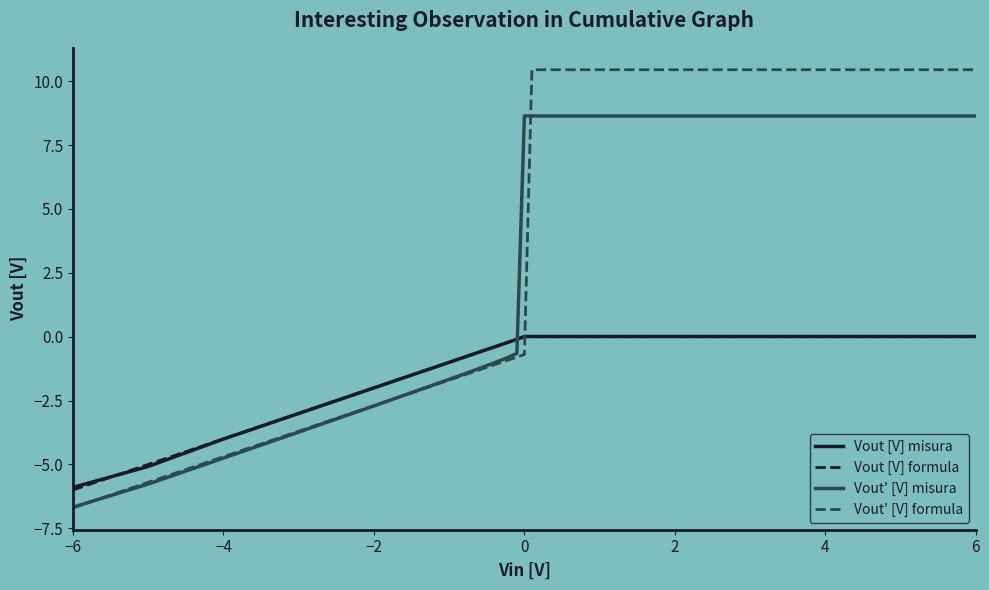

What is the lowest value of the Vout [V] misura series?

-5.9